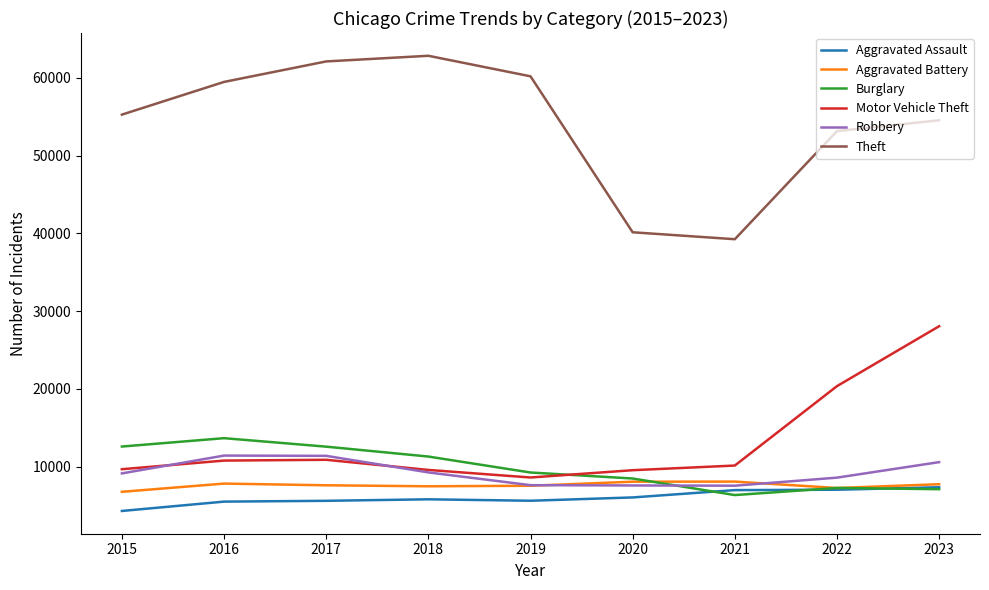

True or false: Aggravated Battery and Theft intersect in this chart.

False